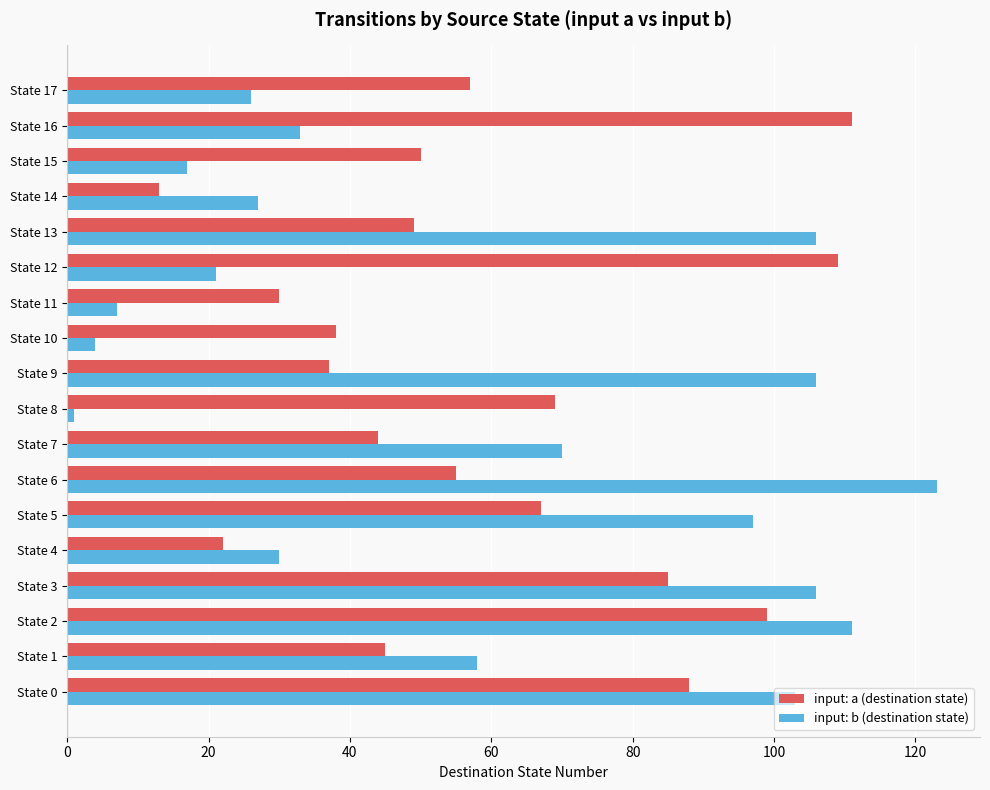

Which series changed the most between State 5 and State 6?

input: b (destination state)